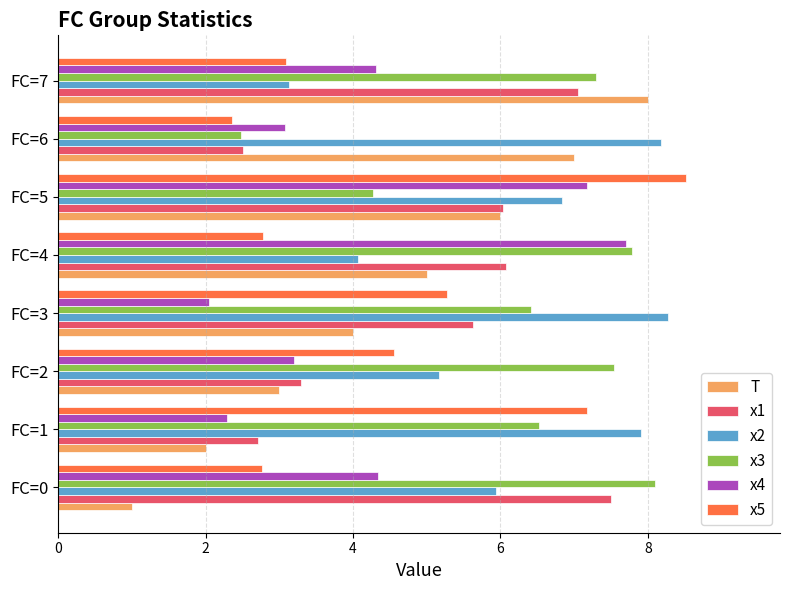

Which label corresponds to the largest value in the chart?

FC=5